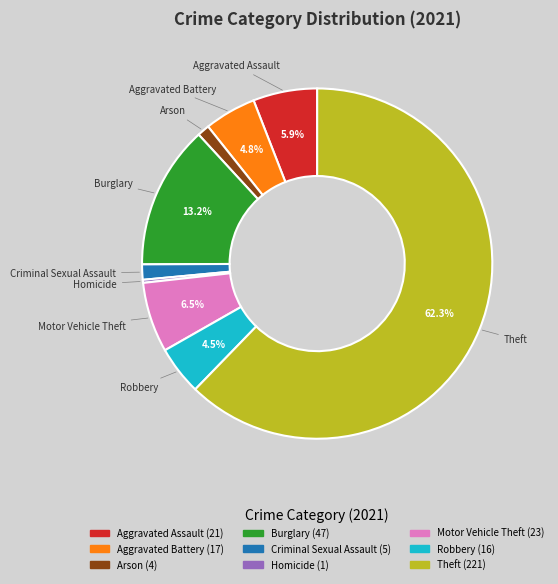

To the nearest percent, what portion does Aggravated Battery represent?

5%